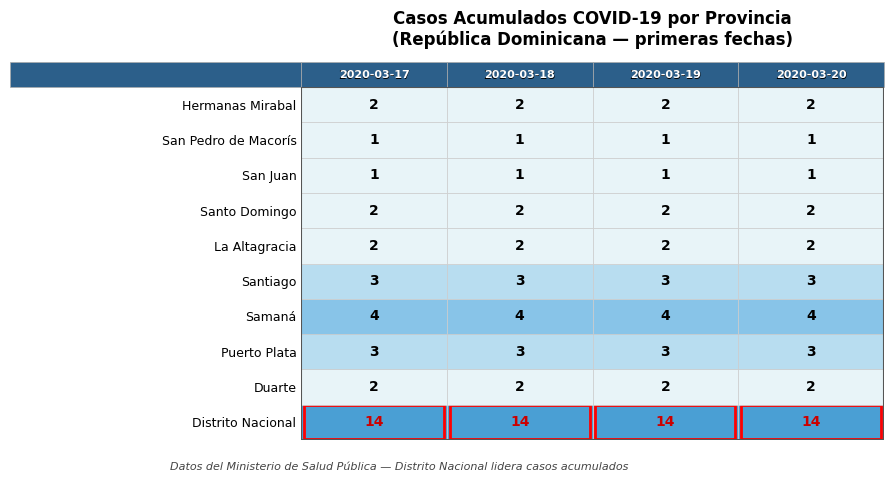

At how many categories does at least one series exceed 13?

4